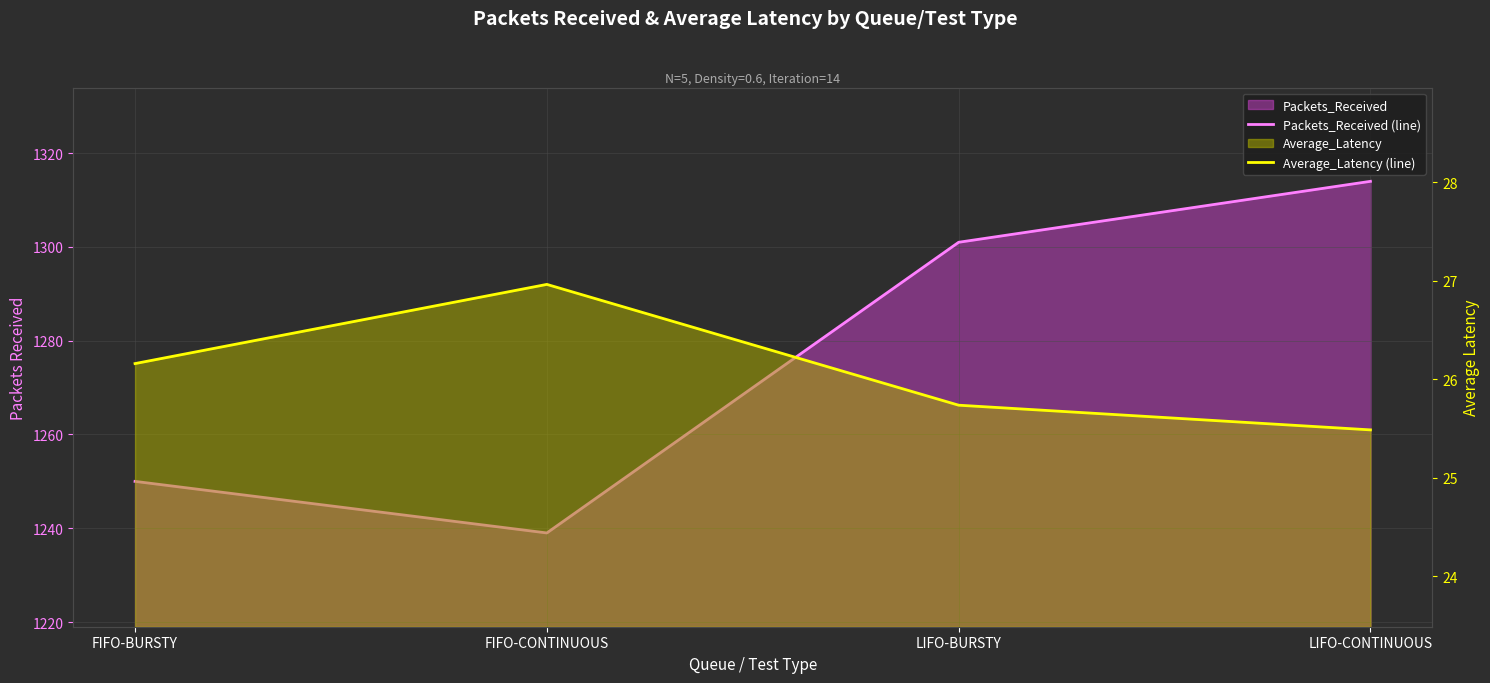

What value does the Packets_Received (line) series have at LIFO-BURSTY?

1301.0